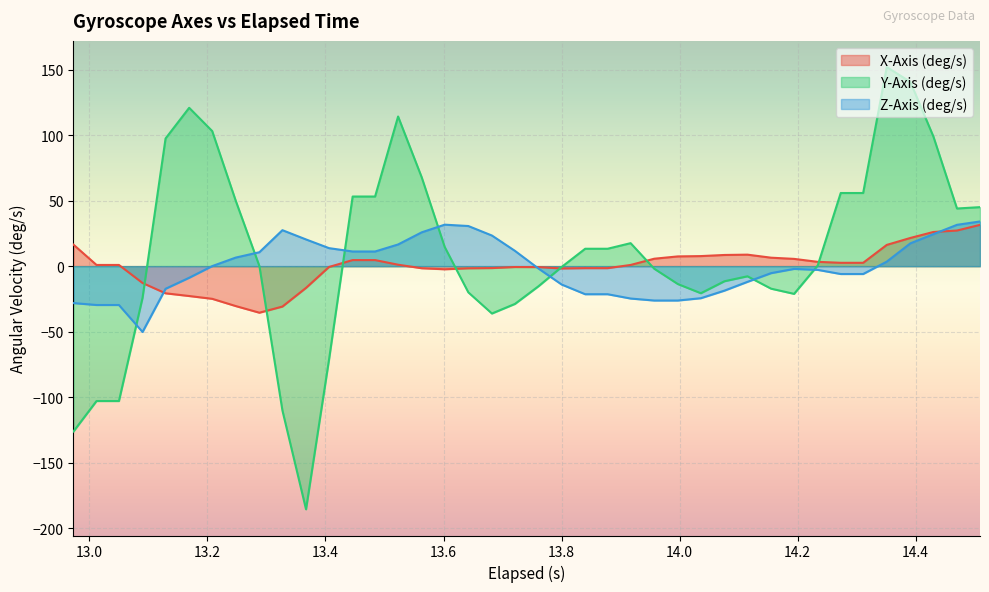

Which series has the widest spread of values?

Y-Axis (deg/s)